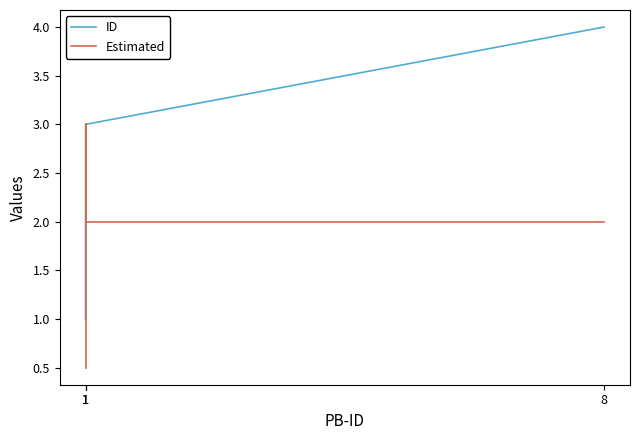

Which series changed the most between 1 and 1?

ID